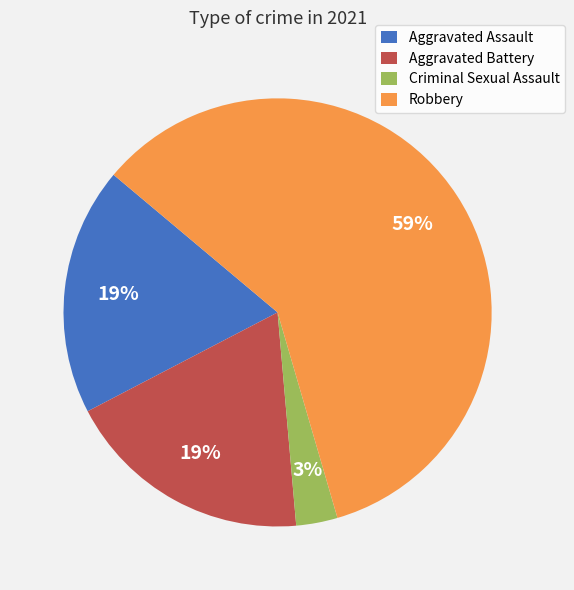

To the nearest percent, what is the average slice percentage?

25%